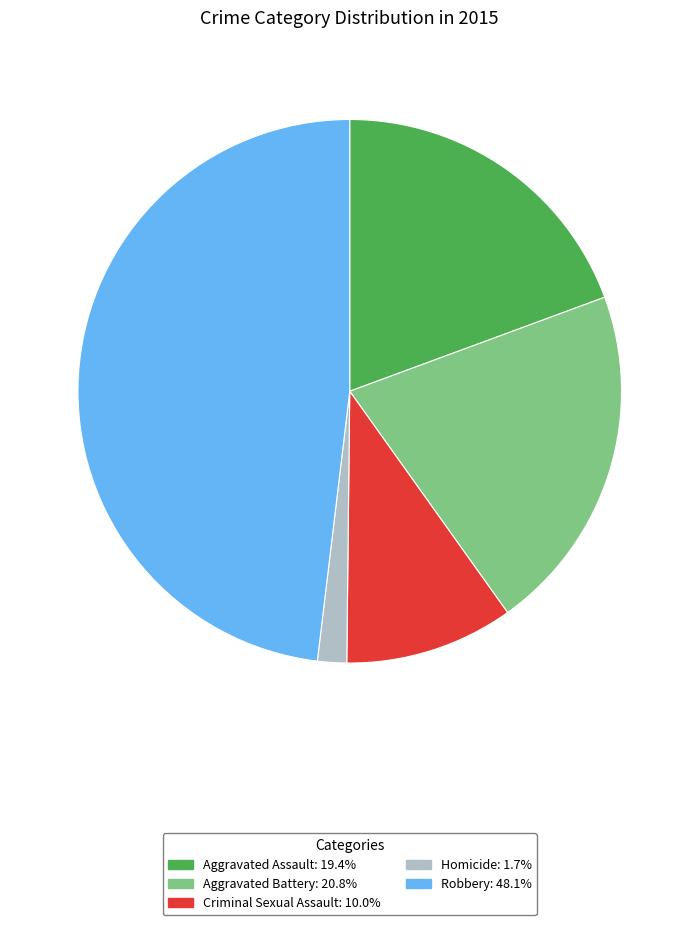

Rank the categories by value from highest to lowest.

Robbery, Aggravated Battery, Aggravated Assault, Criminal Sexual Assault, Homicide